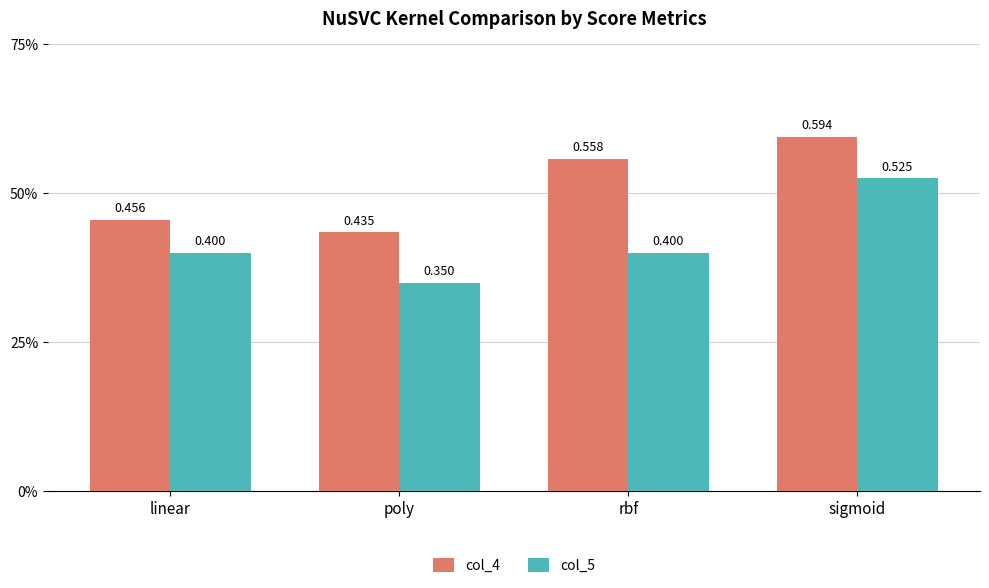

Which series changed the most between poly and rbf?

col_4